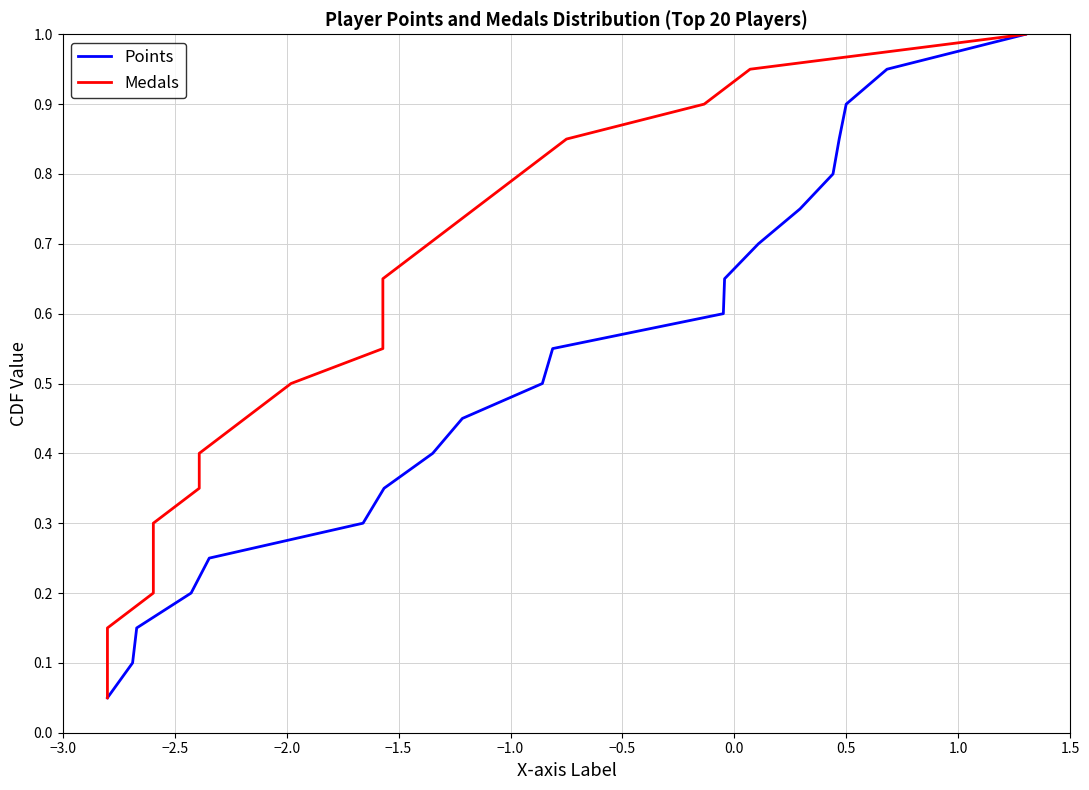

The value of Points at 17 is 0.5. True or false?

False